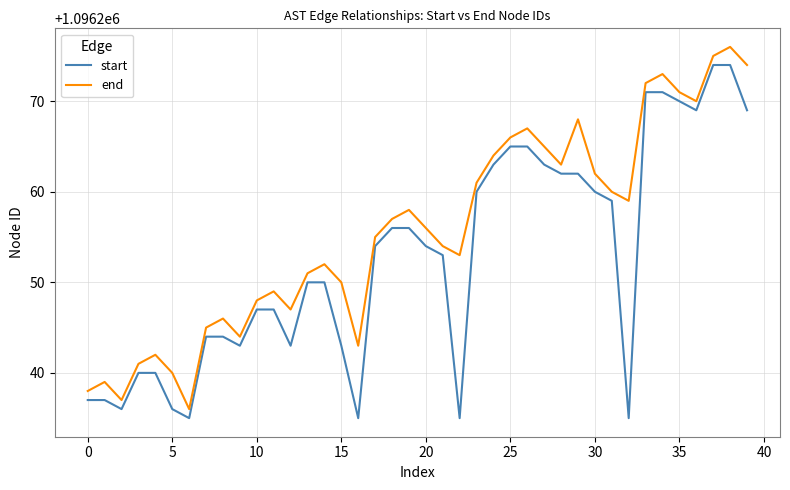

Rank the series by their average value, from highest to lowest.

end, start